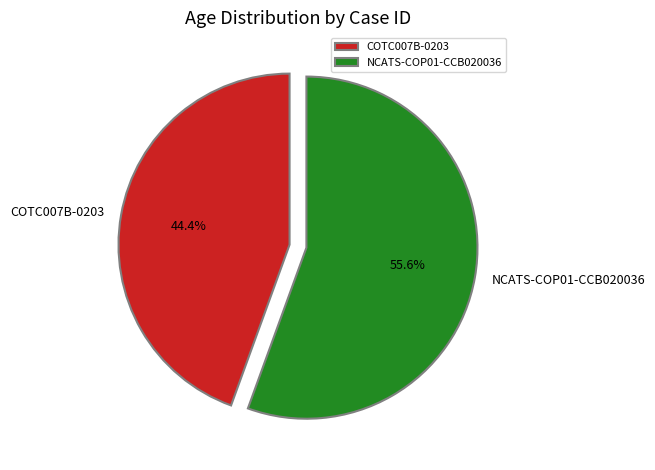

How many segments does this pie chart have?

2